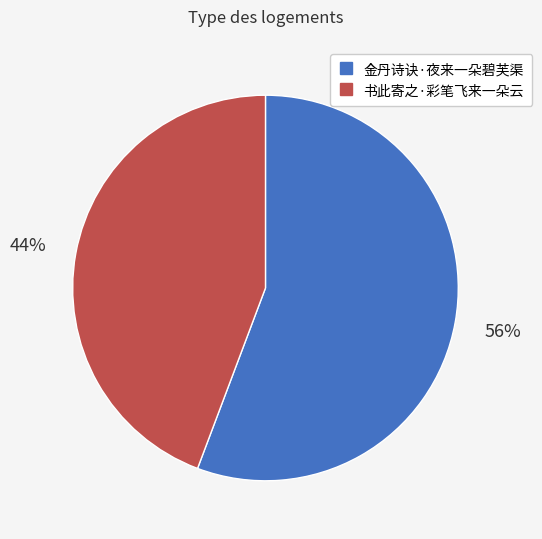

To the nearest percent, what portion does 书此寄之·彩笔飞来一朵云 represent?

44%